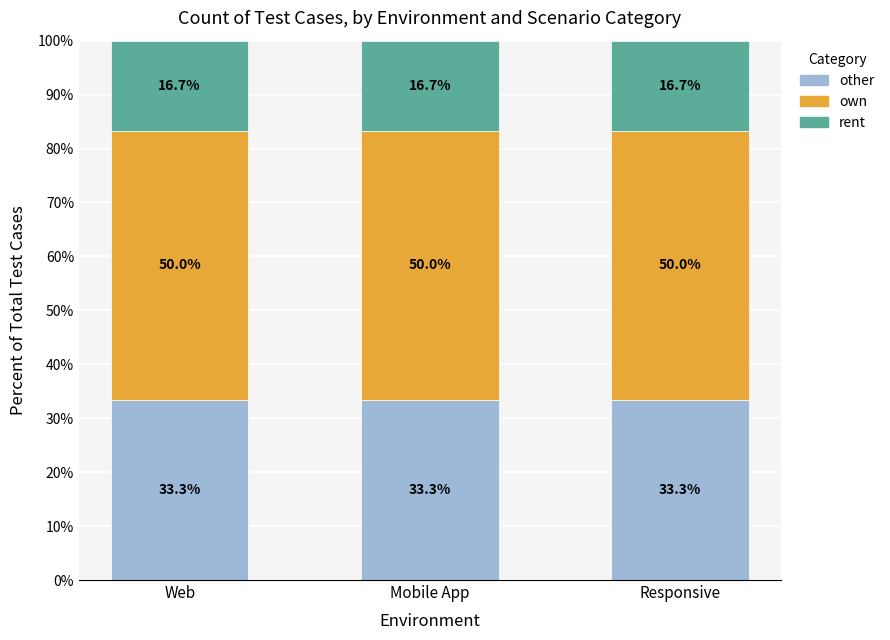

What is the highest value of the other series?

33.3